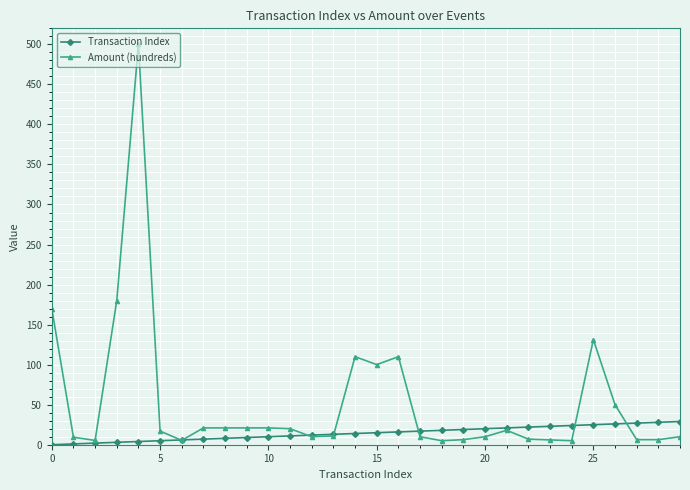

Rank the series by their average value, from lowest to highest.

Transaction Index, Amount (hundreds)